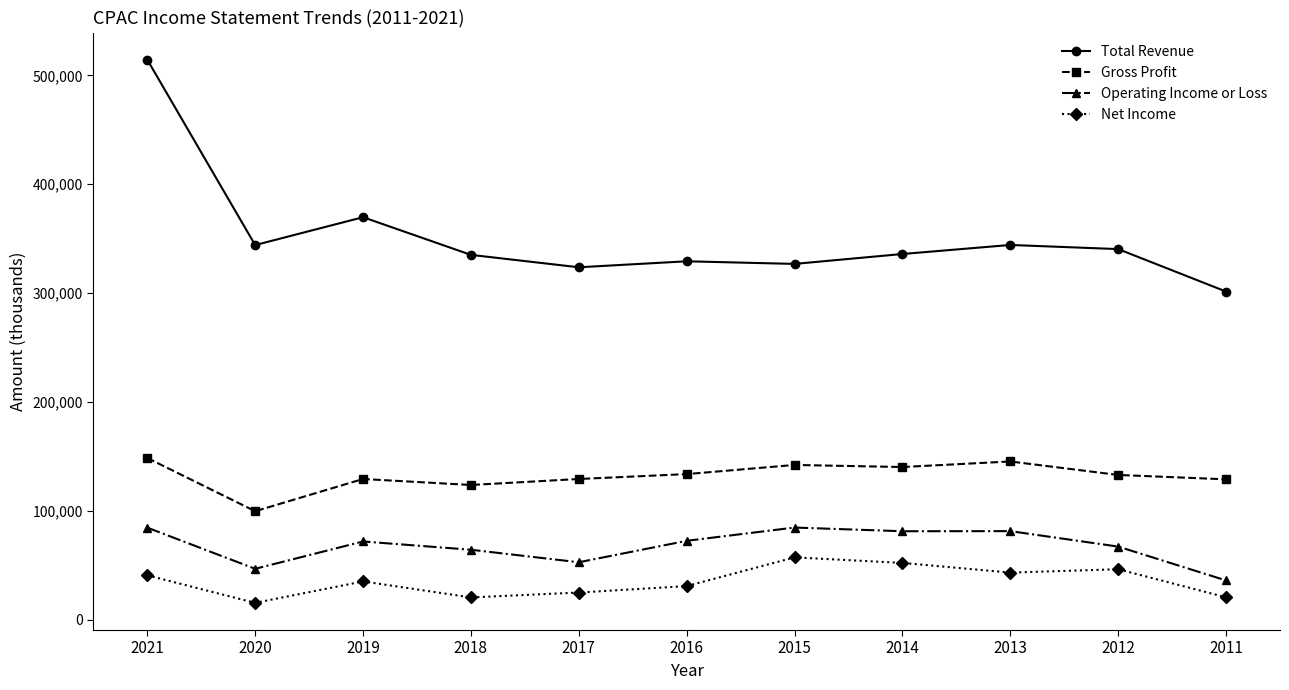

True or false: Gross Profit has more than 0 interior local peaks.

True